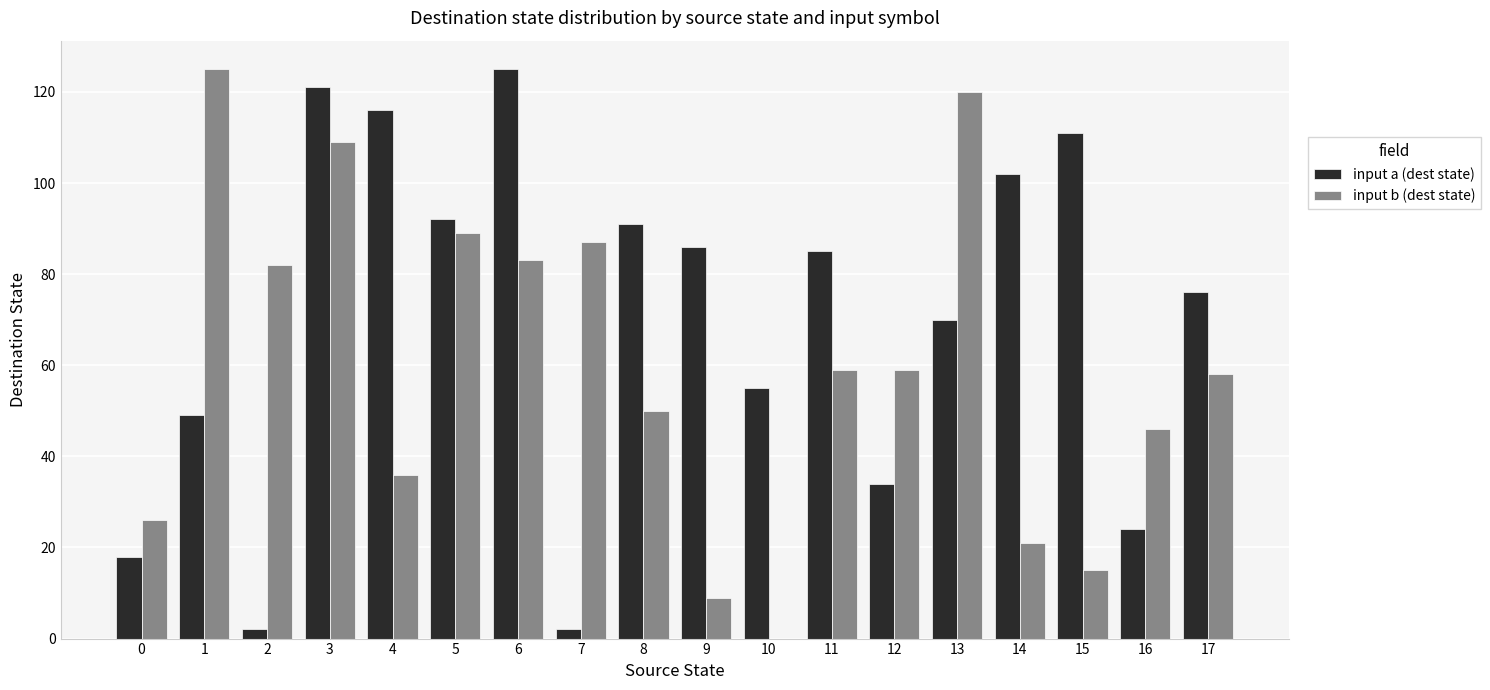

Are the bars horizontal?

No